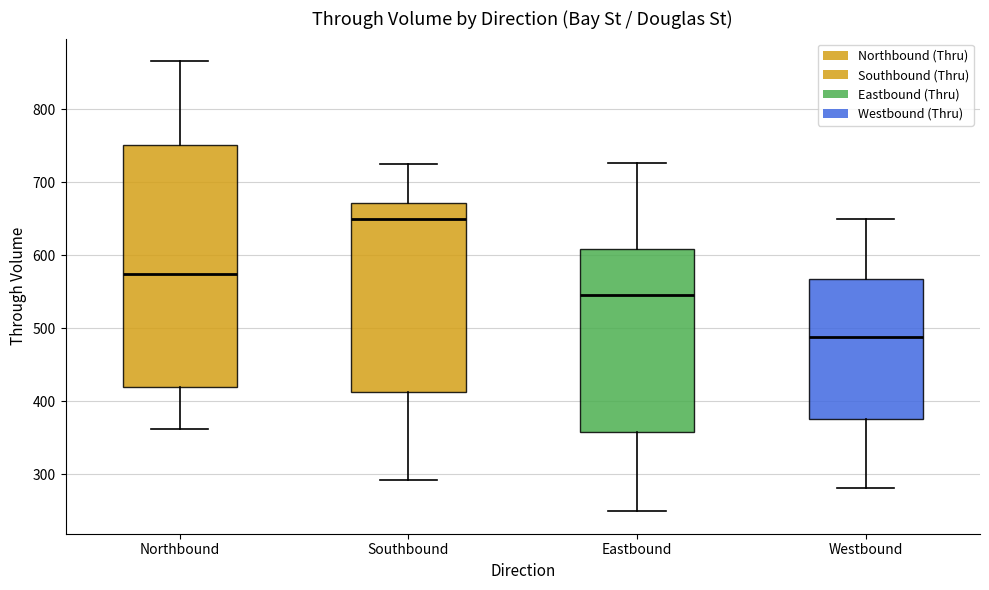

Reading left to right, transcribe this box plot: for each box, give where its median line is, the range the box spans, and where its two whiskers end, as read against the y-axis. The values are not printed on the chart, so give them approximately, as read against the axis.

Northbound: median 570, box 420 to 750, whiskers 360 to 870
Southbound: median 650, box 410 to 670, whiskers 290 to 730
Eastbound: median 550, box 360 to 610, whiskers 250 to 730
Westbound: median 490, box 380 to 570, whiskers 280 to 650